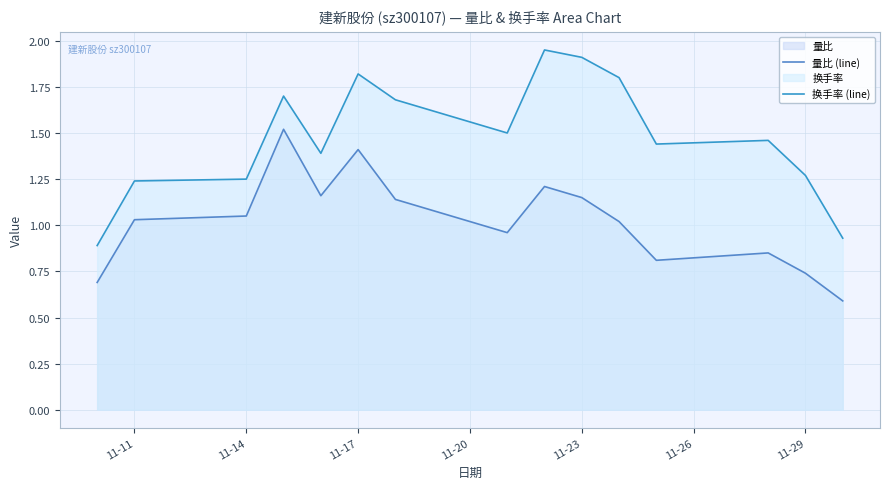

Reading left to right, list all the values displayed in this chart.

量比 (line): 0.7	1.0	1.1	1.5	1.2	1.4	1.1	1.0	1.2	1.1	1.0	0.8	0.8	0.7	0.6
换手率 (line): 0.9	1.2	1.2	1.7	1.4	1.8	1.7	1.5	1.9	1.9	1.8	1.4	1.5	1.3	0.9